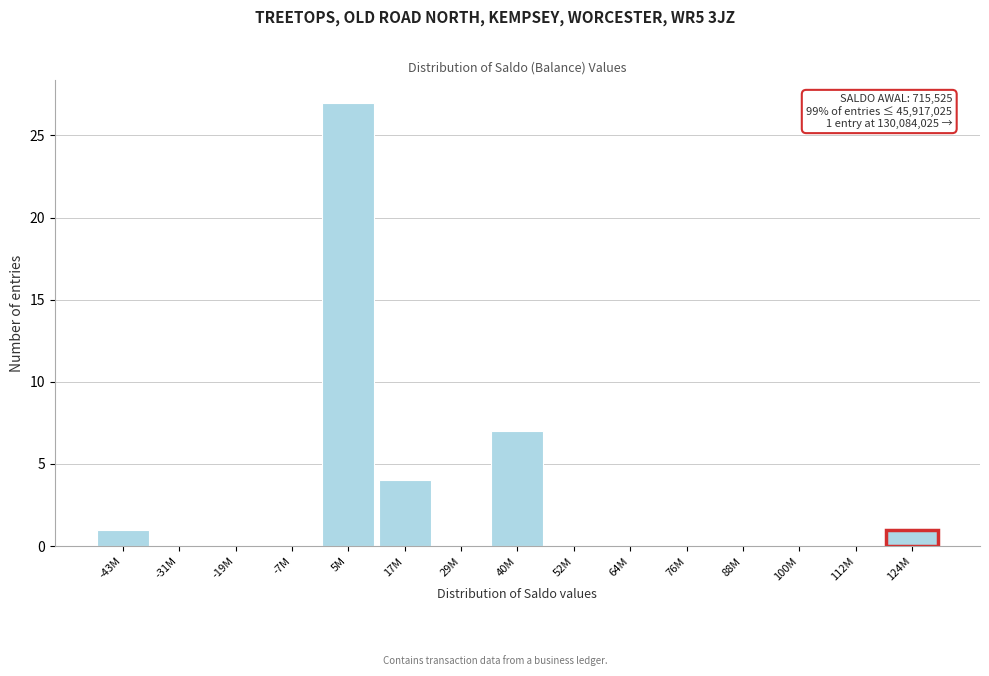

Reading left to right, transcribe all the data shown in this chart.

-43M=1	-31M=0	-19M=0	-7M=0	5M=27	17M=4	29M=0	40M=7	52M=0	64M=0	76M=0	88M=0	100M=0	112M=0	124M=1